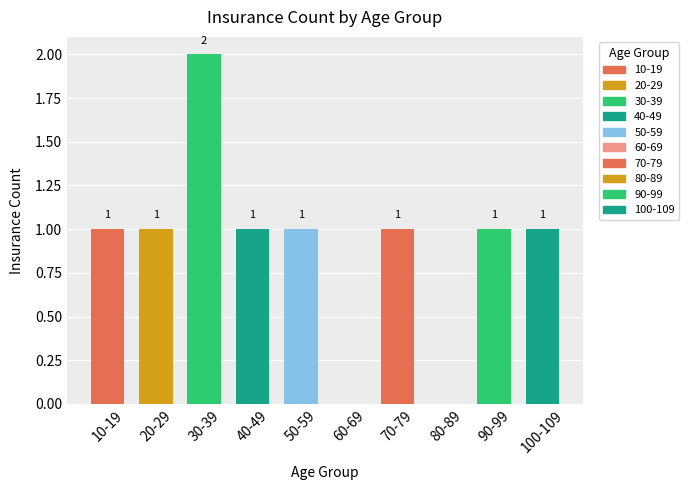

Reading left to right, list all the values displayed in this chart.

10-19=1	20-29=1	30-39=2	40-49=1	50-59=1	60-69=0	70-79=1	80-89=0	90-99=1	100-109=1